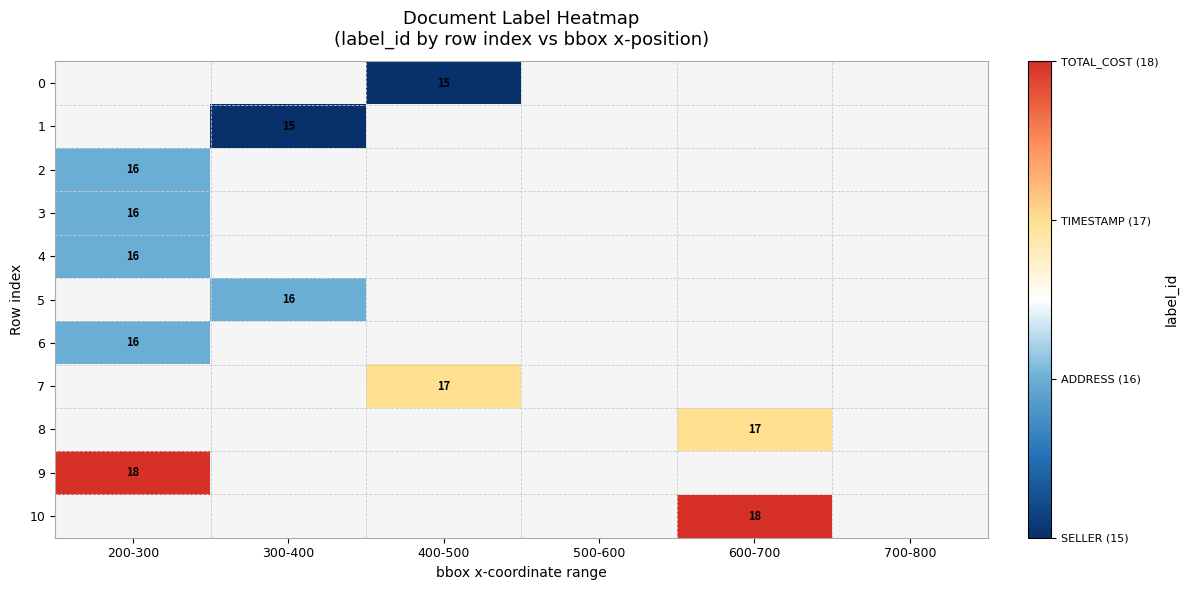

Rank the categories by 1 value from lowest to highest.

200-300, 300-400, 400-500, 500-600, 600-700, 700-800